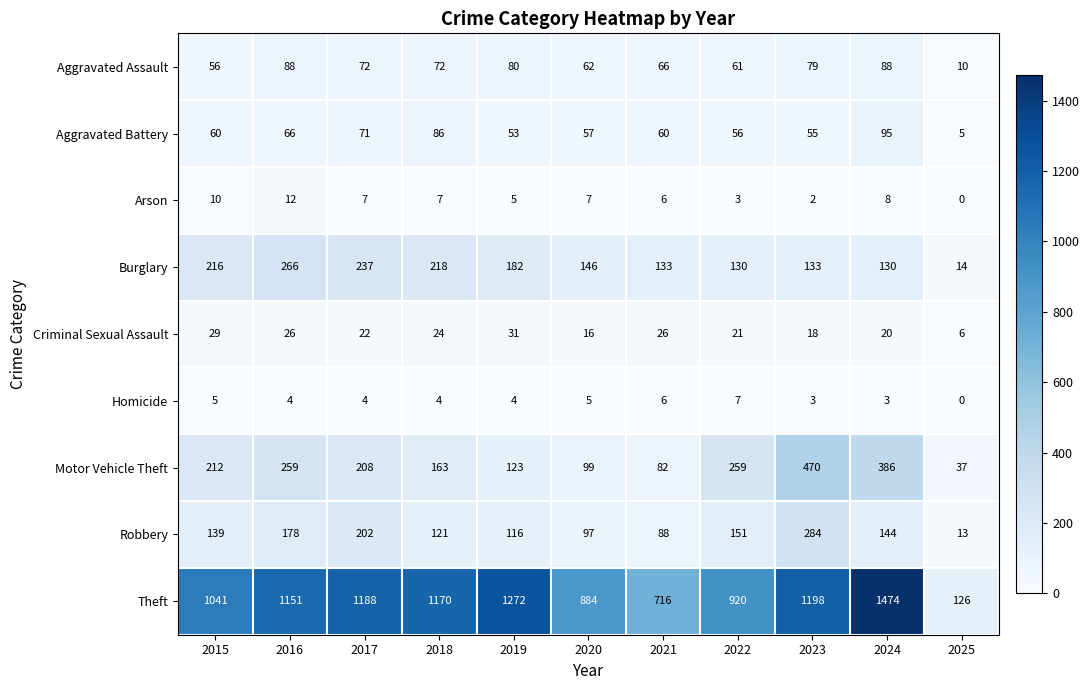

Which label corresponds to the largest value in the chart?

2024